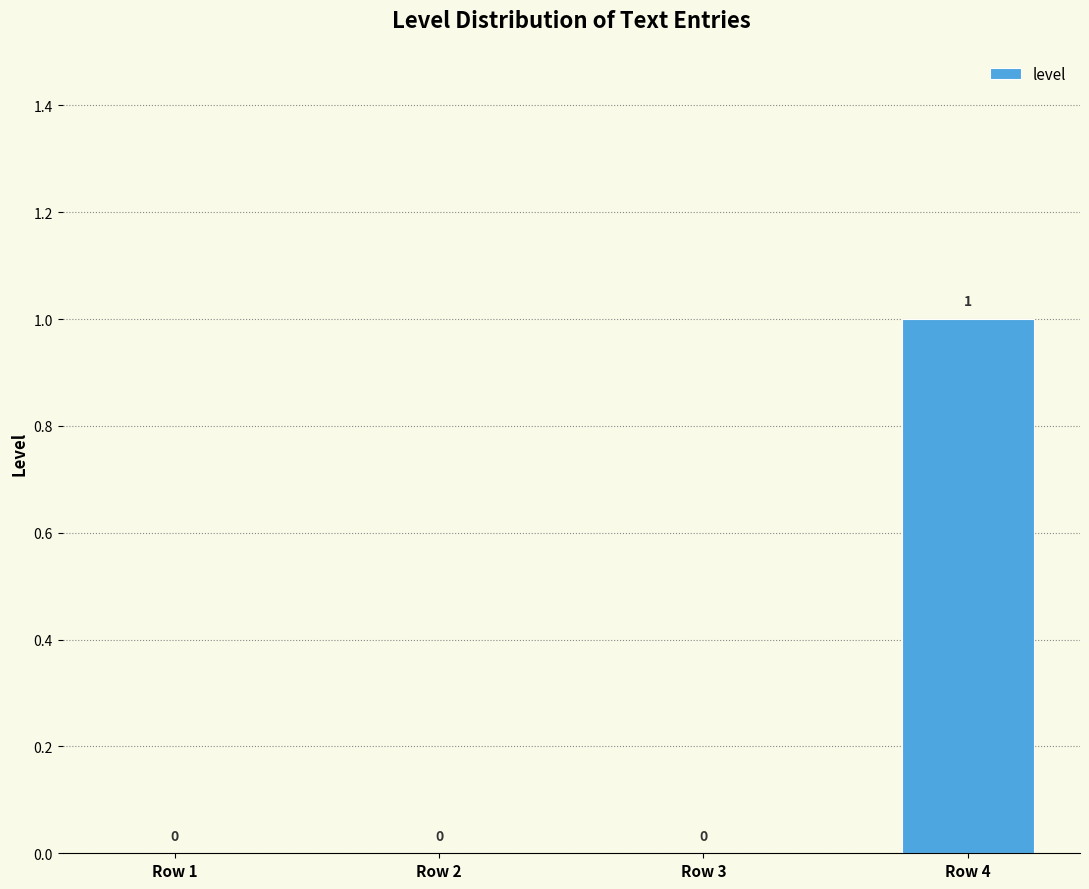

Is it true that the value at Row 1 is 1?

False